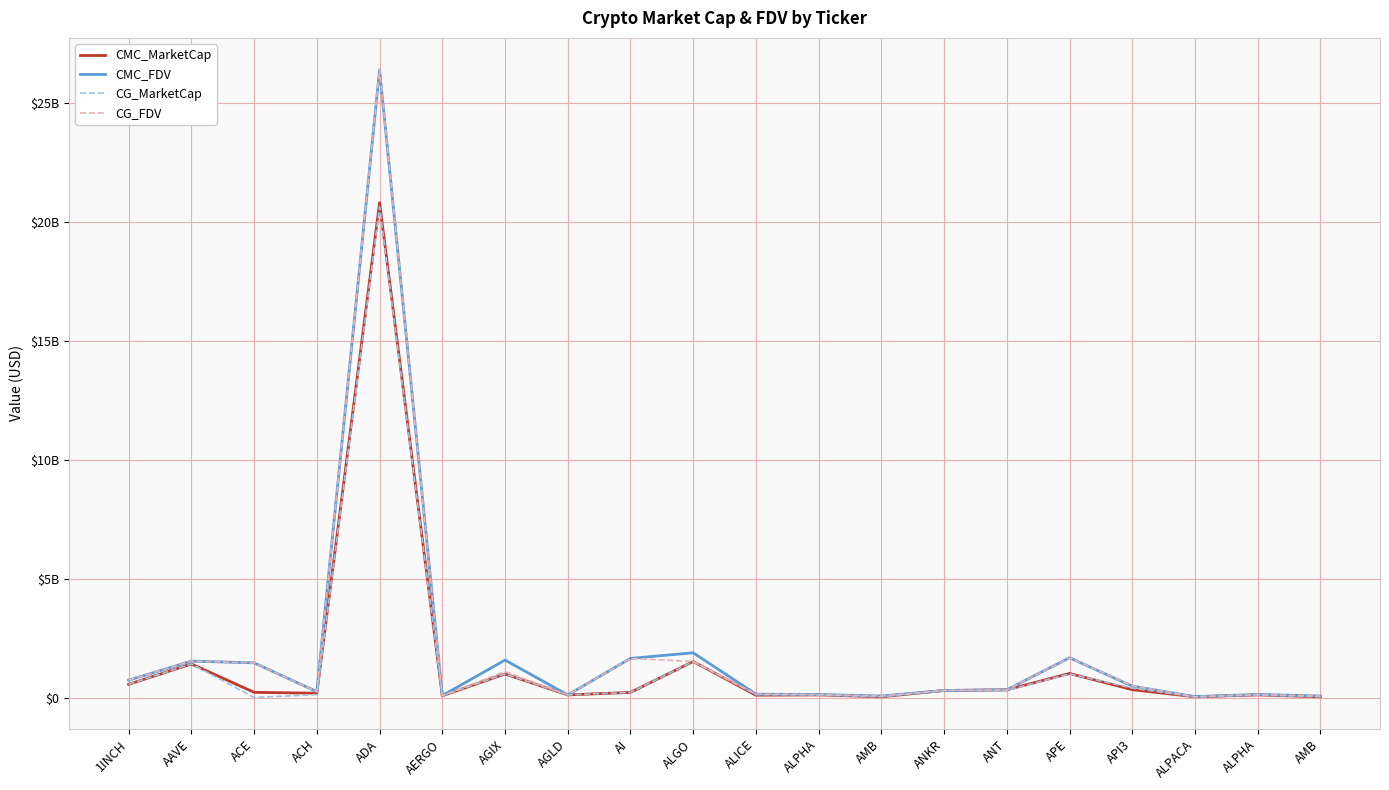

What are all the series names shown in the legend?

CMC_MarketCap, CMC_FDV, CG_MarketCap, CG_FDV